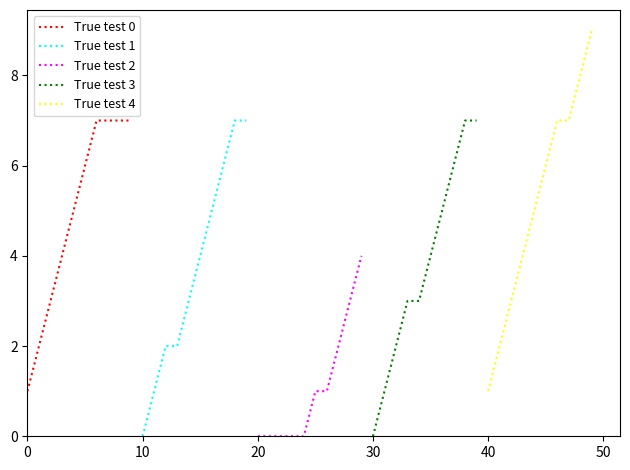

True or false: True test 1 and True test 2 cross at least once.

False